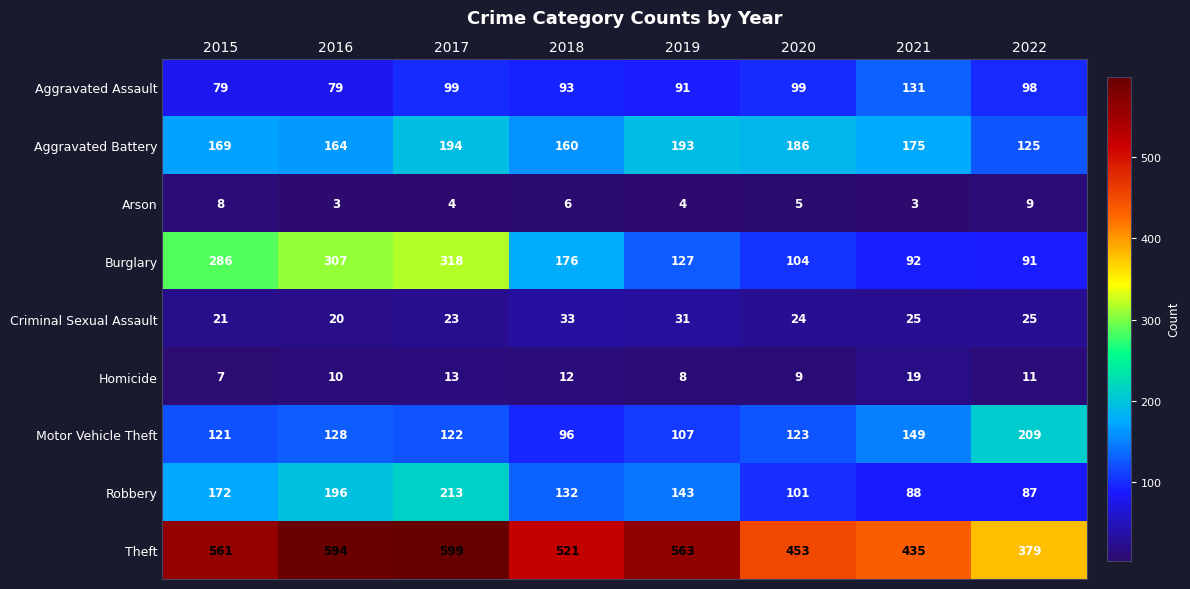

At how many categories does at least one series exceed 211?

8